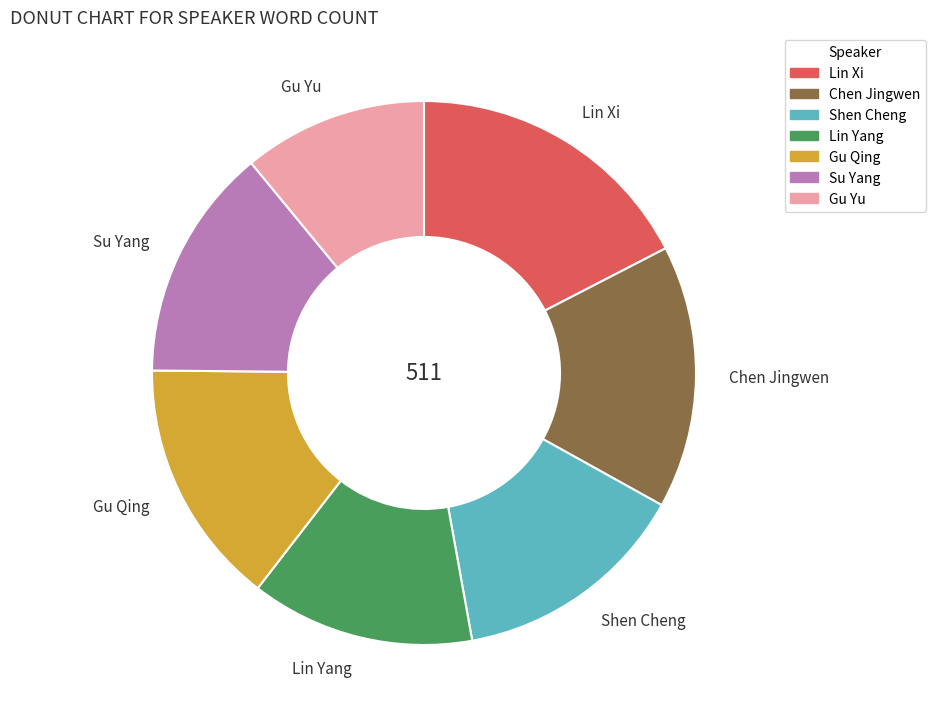

Which slice is the largest?

Lin Xi